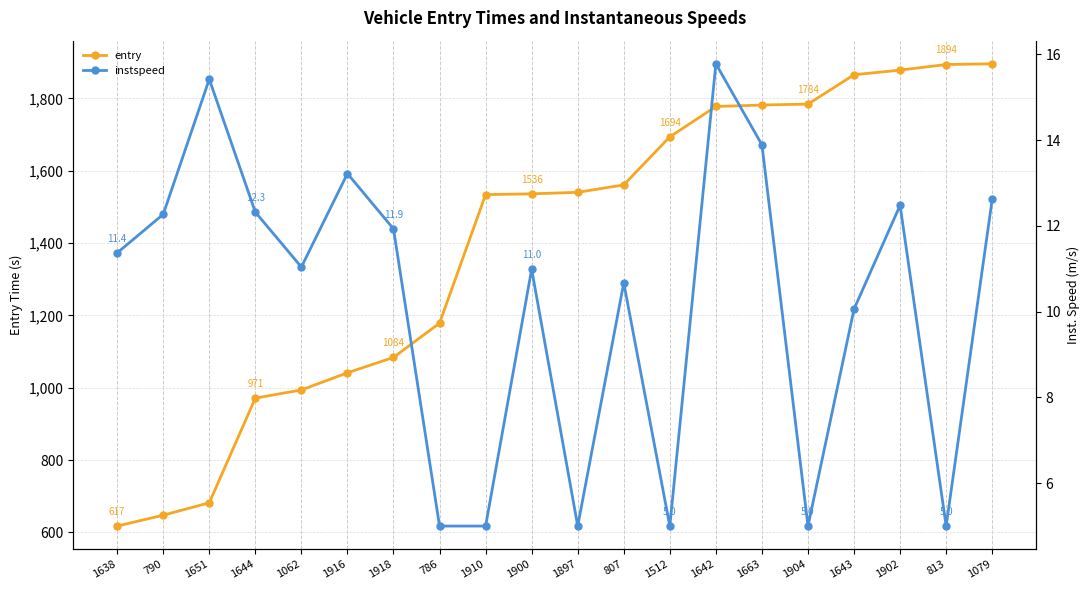

What is the lowest value of the instspeed series?

5.0